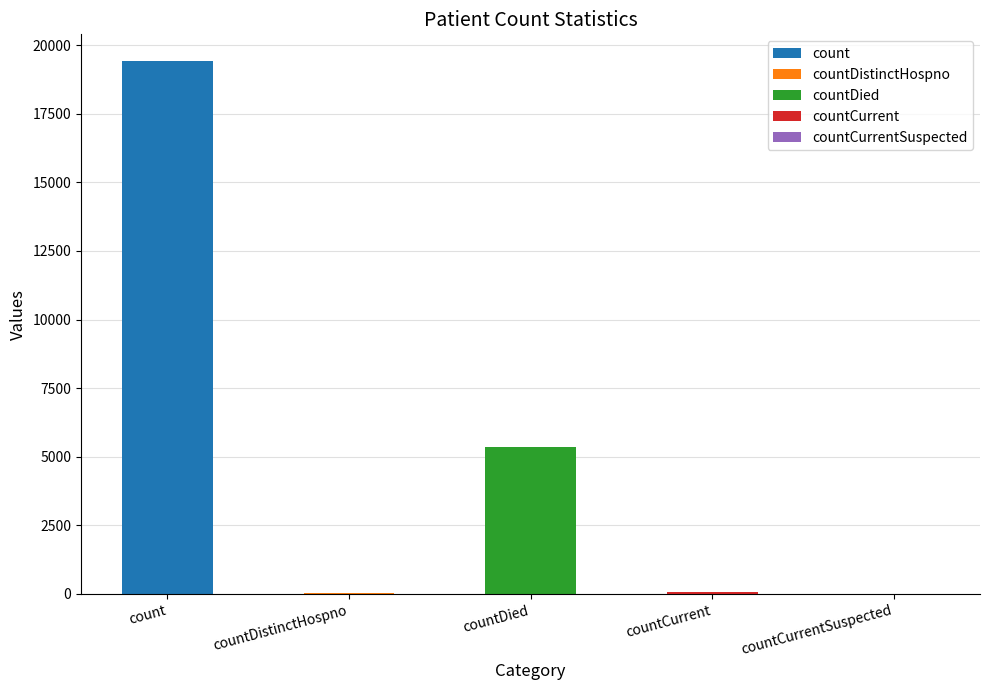

What is the sum of the values at countCurrentSuspected and countCurrent?

60